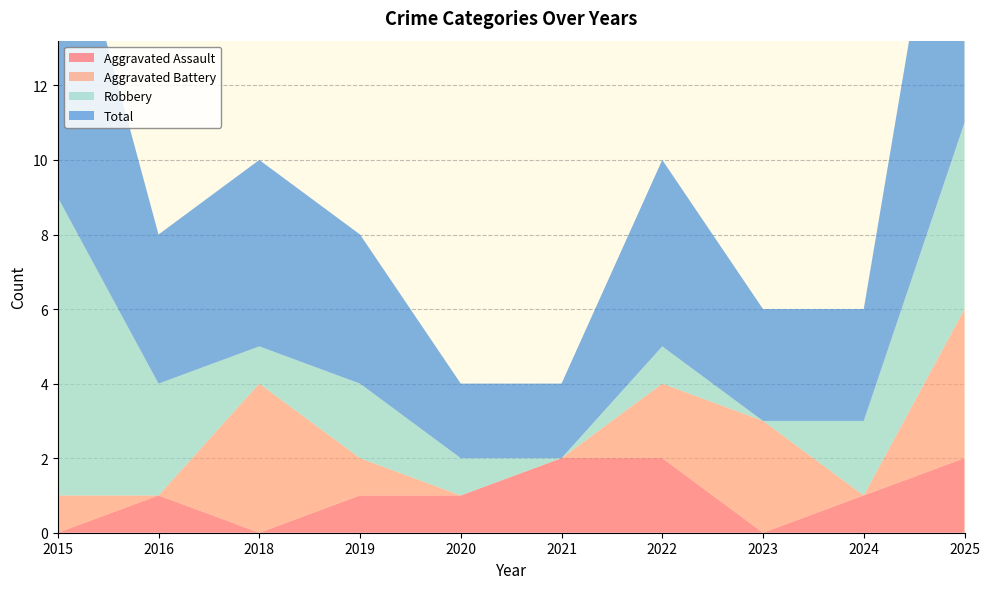

Reading left to right, what are all the values shown in this chart?

Aggravated Assault: 0	1	0	1	1	2	2	0	1	2
Aggravated Battery: 1	0	4	1	0	0	2	3	0	4
Robbery: 8	3	1	2	1	0	1	0	2	5
Total: 9	4	5	4	2	2	5	3	3	11